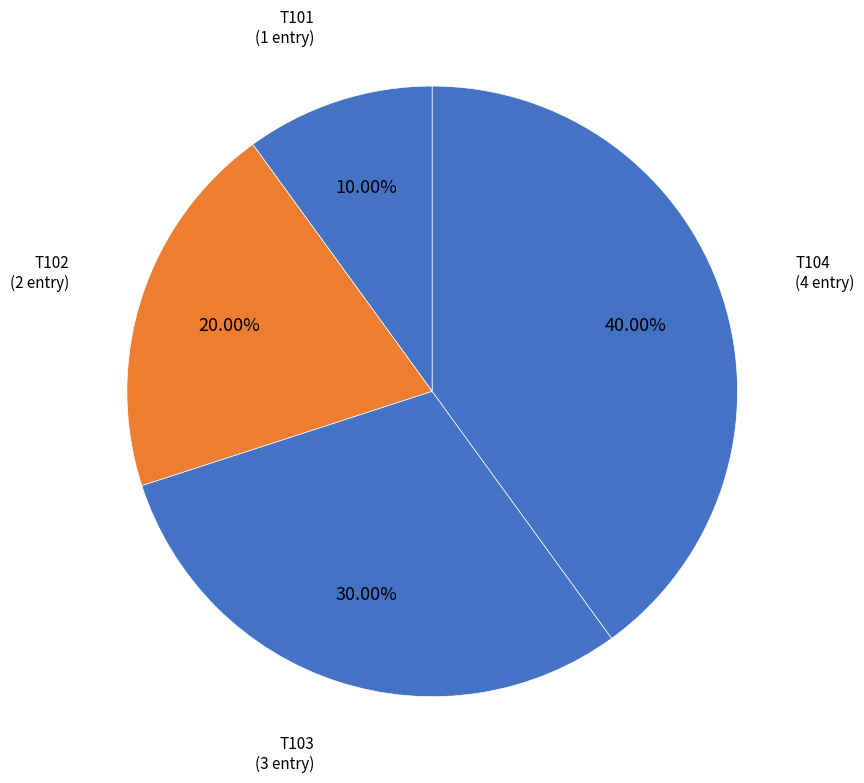

Which category has the smallest portion of the pie?

T101